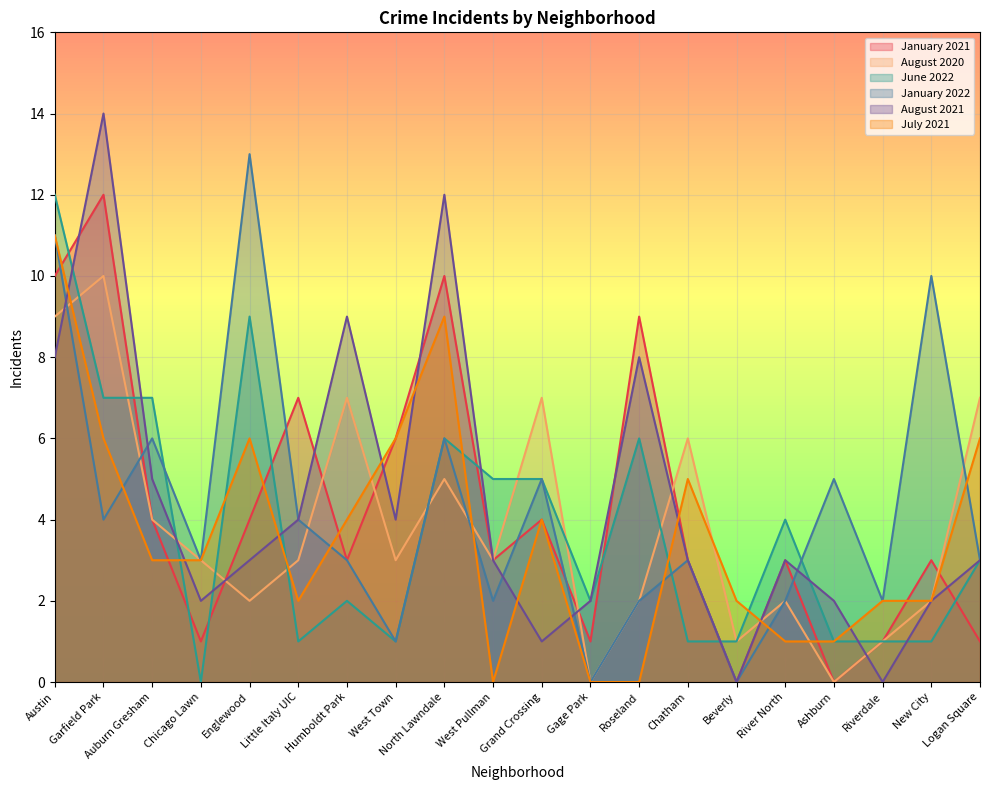

Does the chart display data point markers on the line(s)?

No